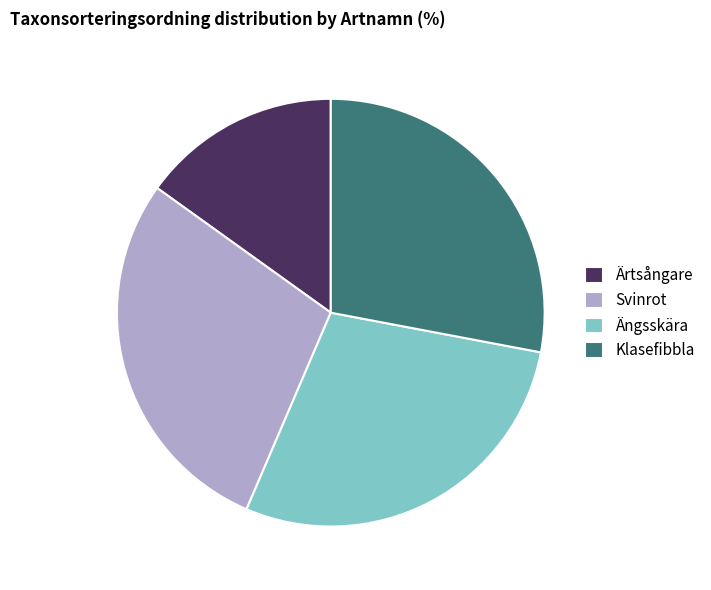

Which has a higher value, Klasefibbla or Ängsskära?

Ängsskära